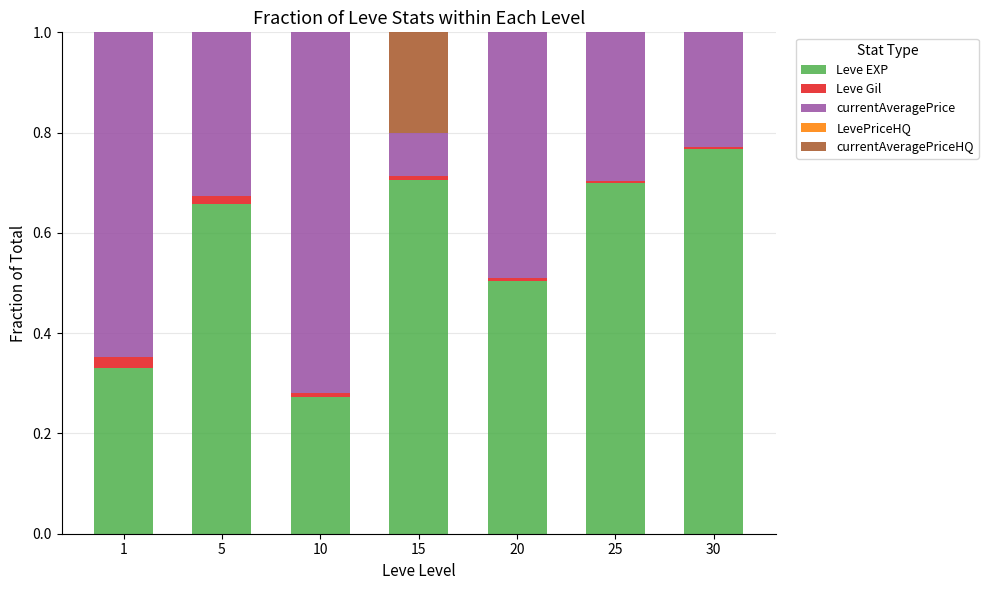

Which category has the highest value in the Leve EXP series?

30